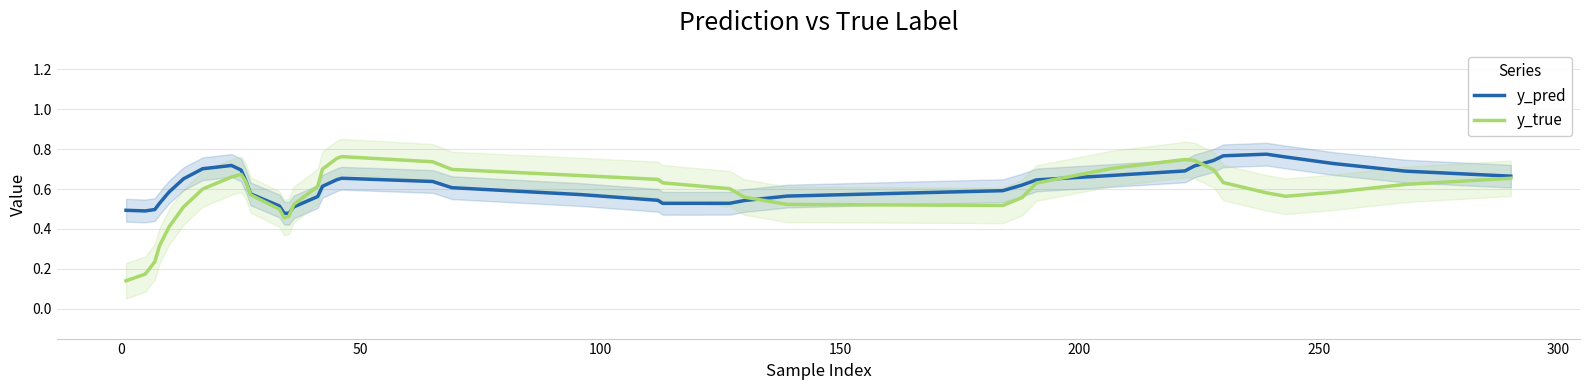

List the series in order of their peak value, highest first.

y_pred, y_true